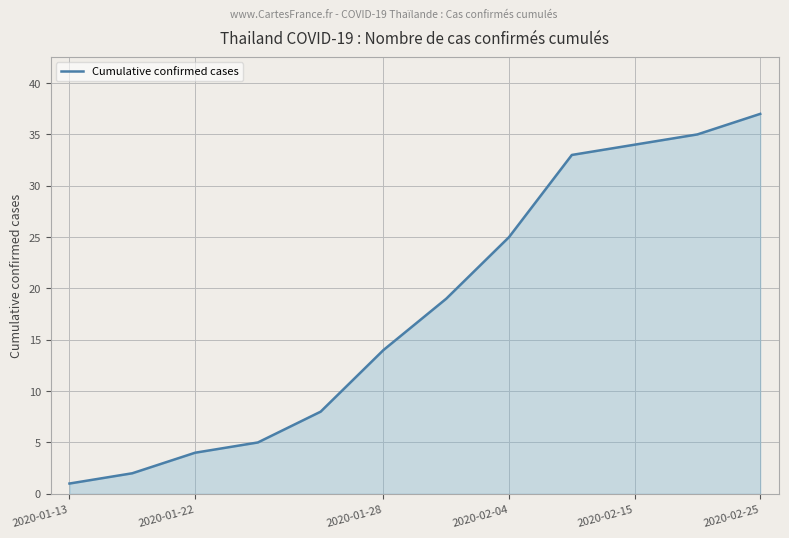

What is the greatest value displayed?

37